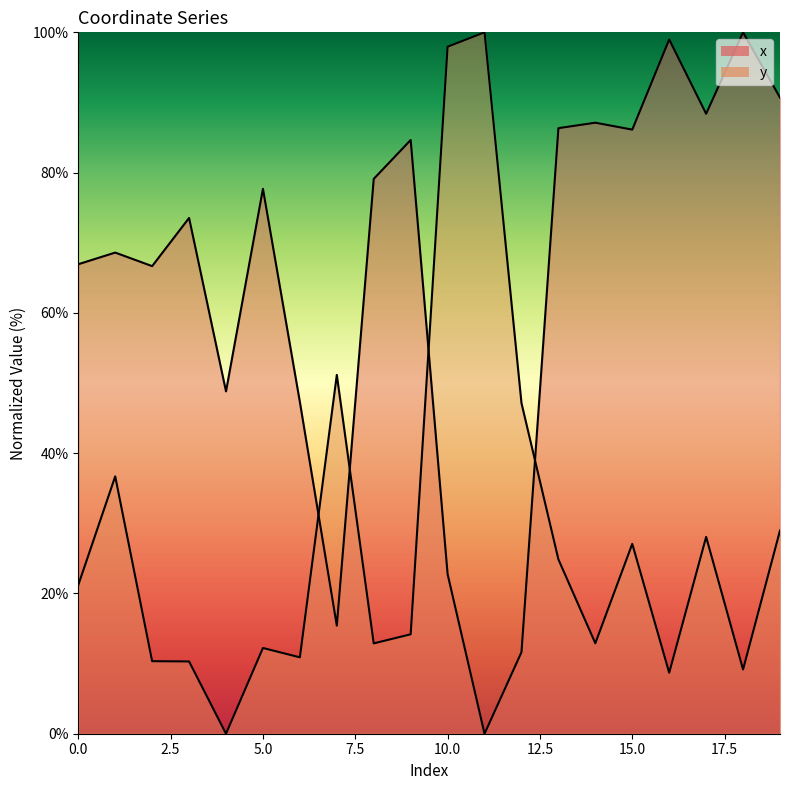

What is the value of the x point at the 5th from the left?

48.8